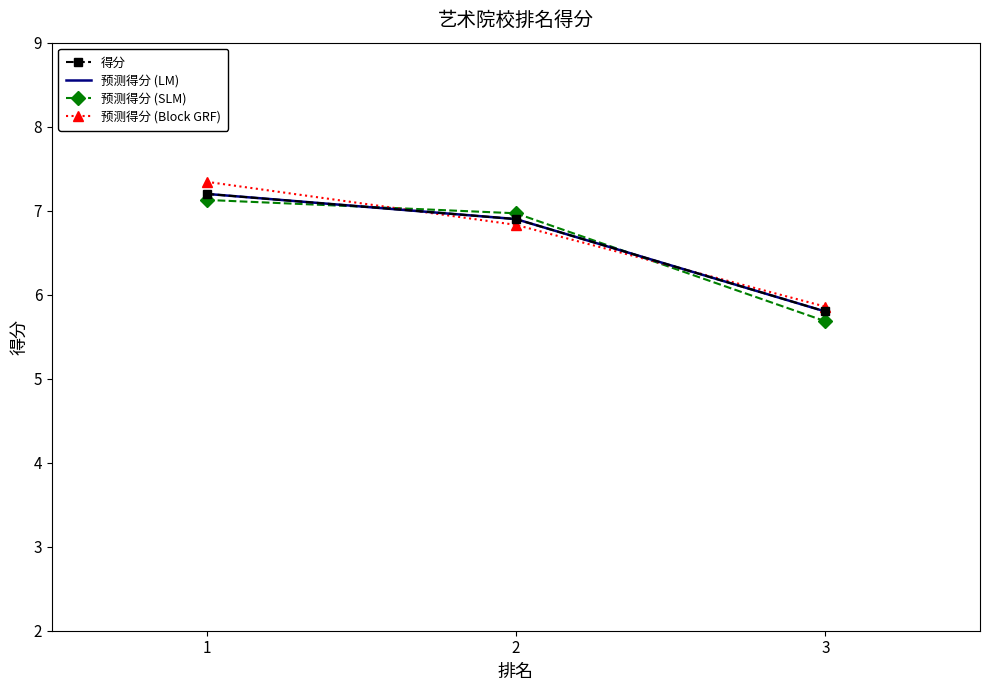

Reading right to left, transcribe all the data shown in this chart.

得分: 5.8	6.9	7.2
预测得分 (LM): 5.8	6.9	7.2
预测得分 (SLM): 5.7	7.0	7.1
预测得分 (Block GRF): 5.9	6.8	7.3